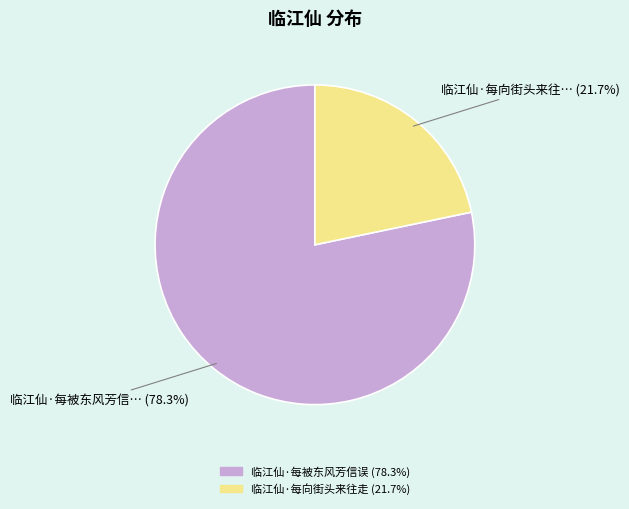

To the nearest percent, what is the difference between the 临江仙·每被东风芳信误 and 临江仙·每向街头来往走 slice percentages?

57%